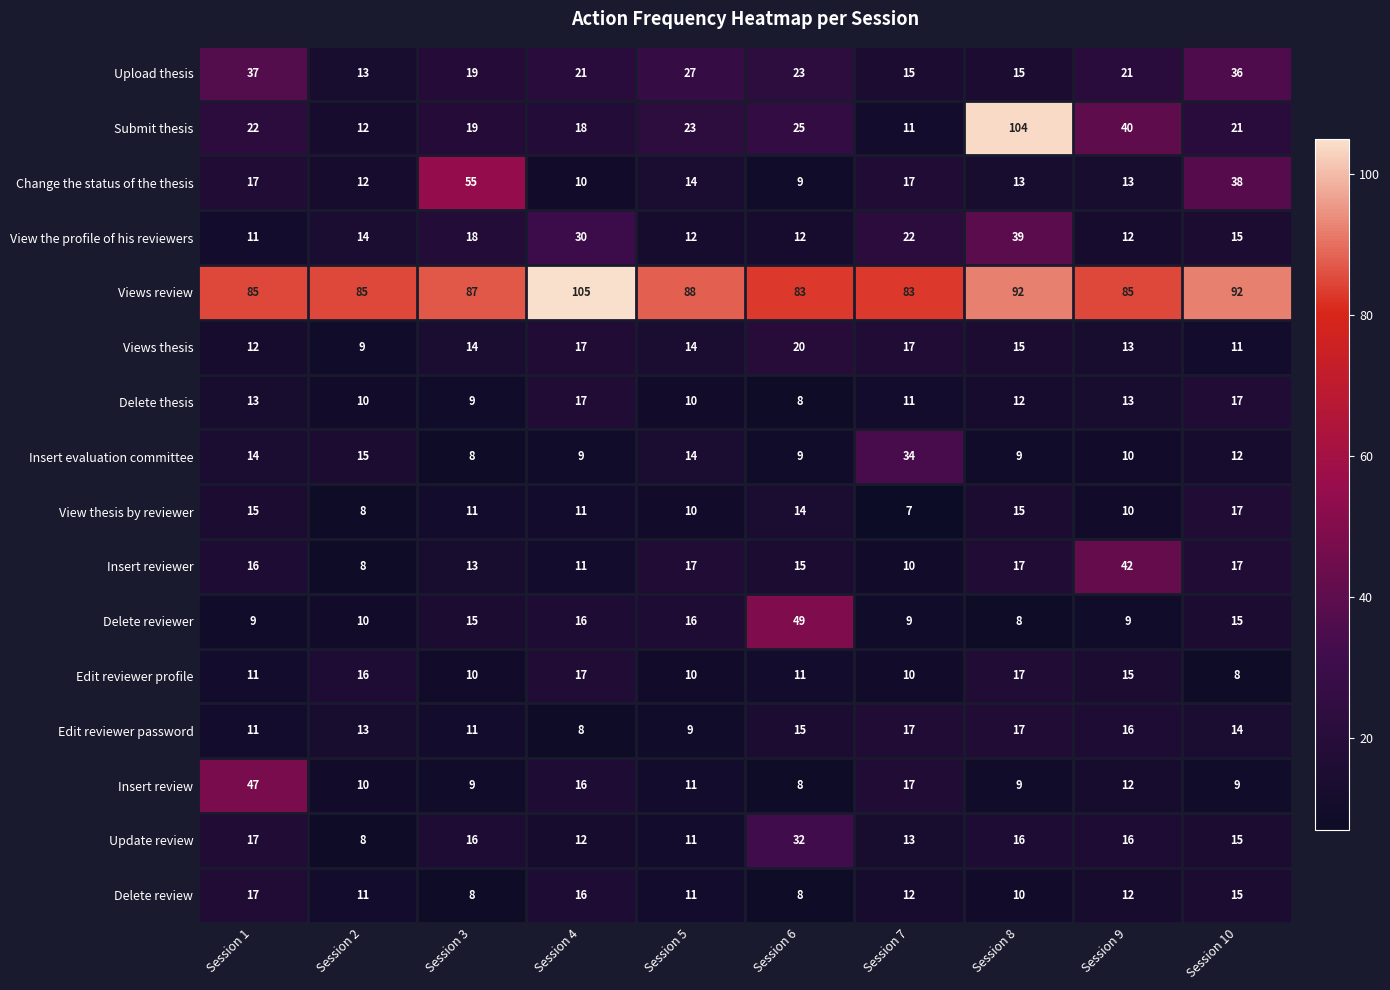

Which series has the widest spread of values?

Submit thesis